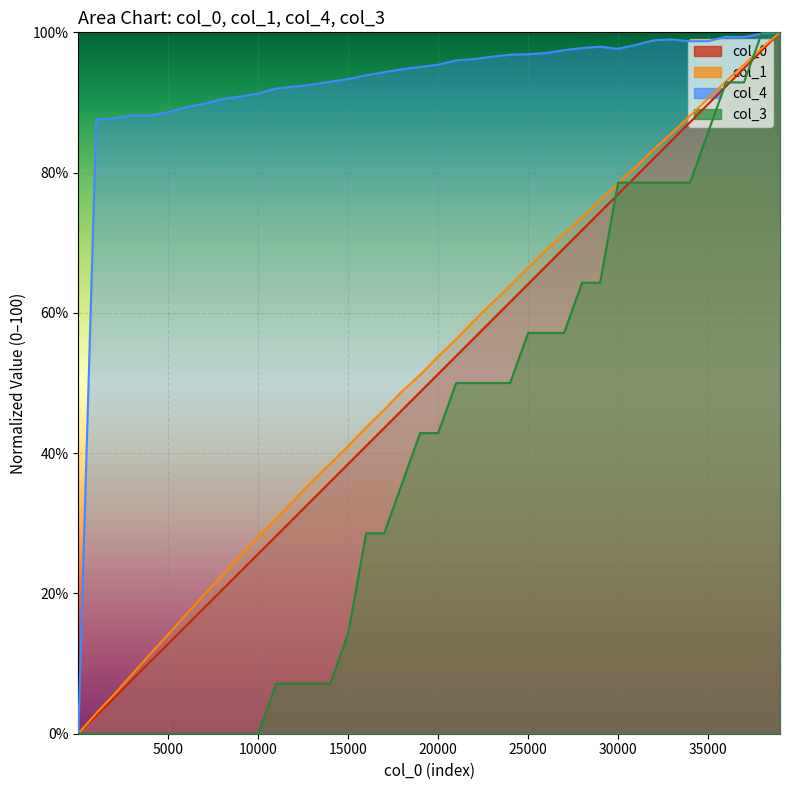

What is the total value across all series at 15001?

187.1